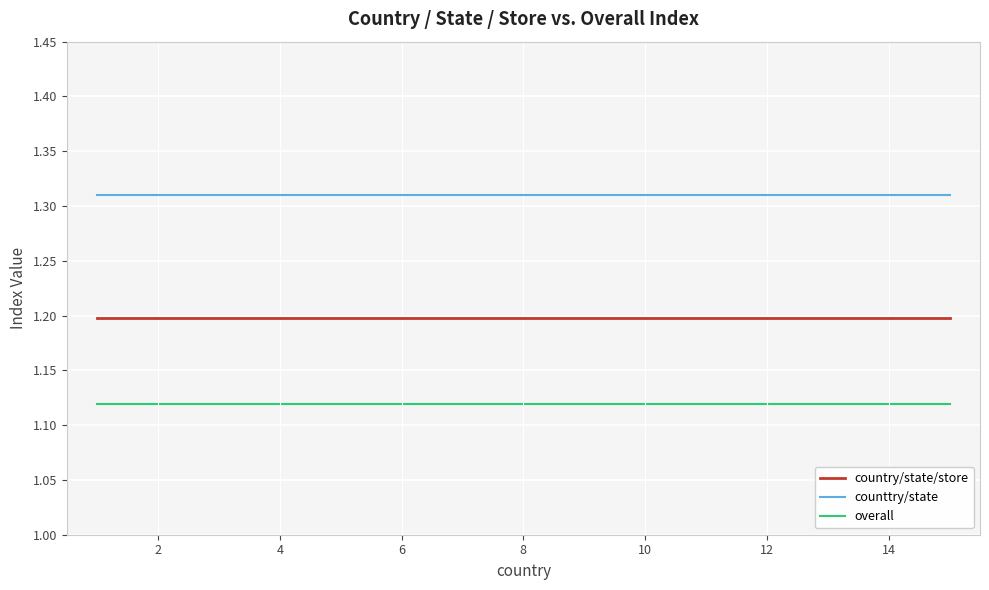

Is this an area chart (filled region under the line)?

No